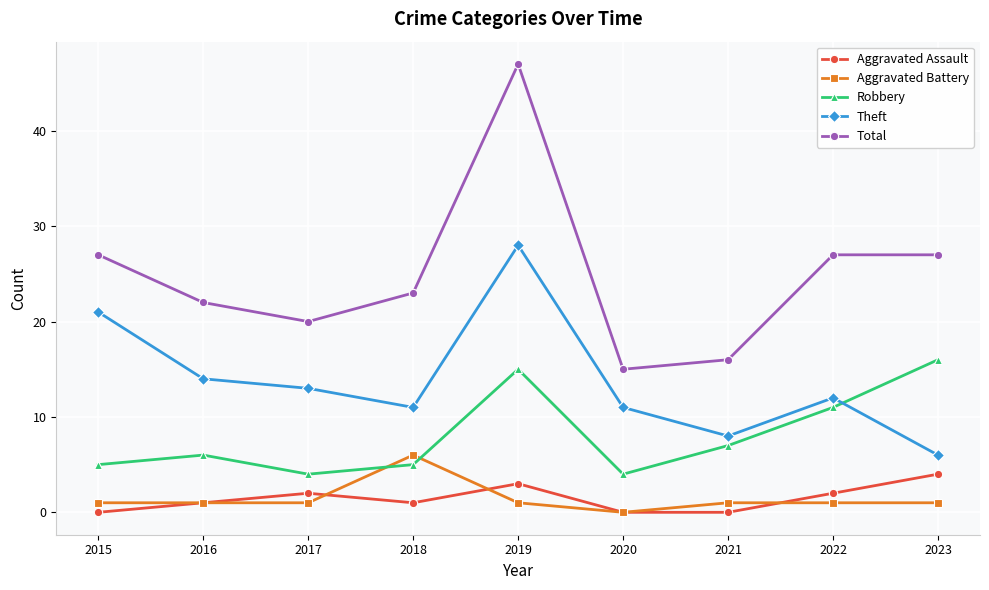

Is the value of Robbery at 2017 greater than the value of Theft at 2018?

No